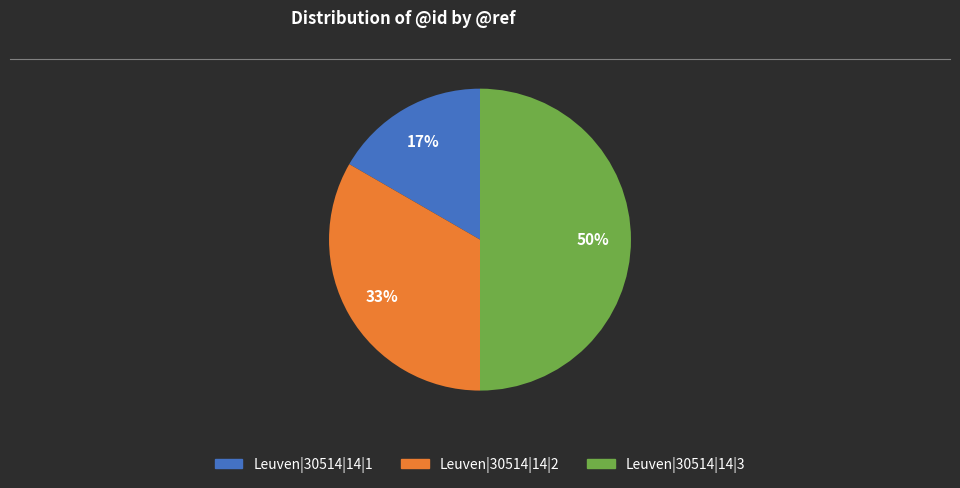

To the nearest percent, what portion does Leuven|30514|14|1 represent?

17%